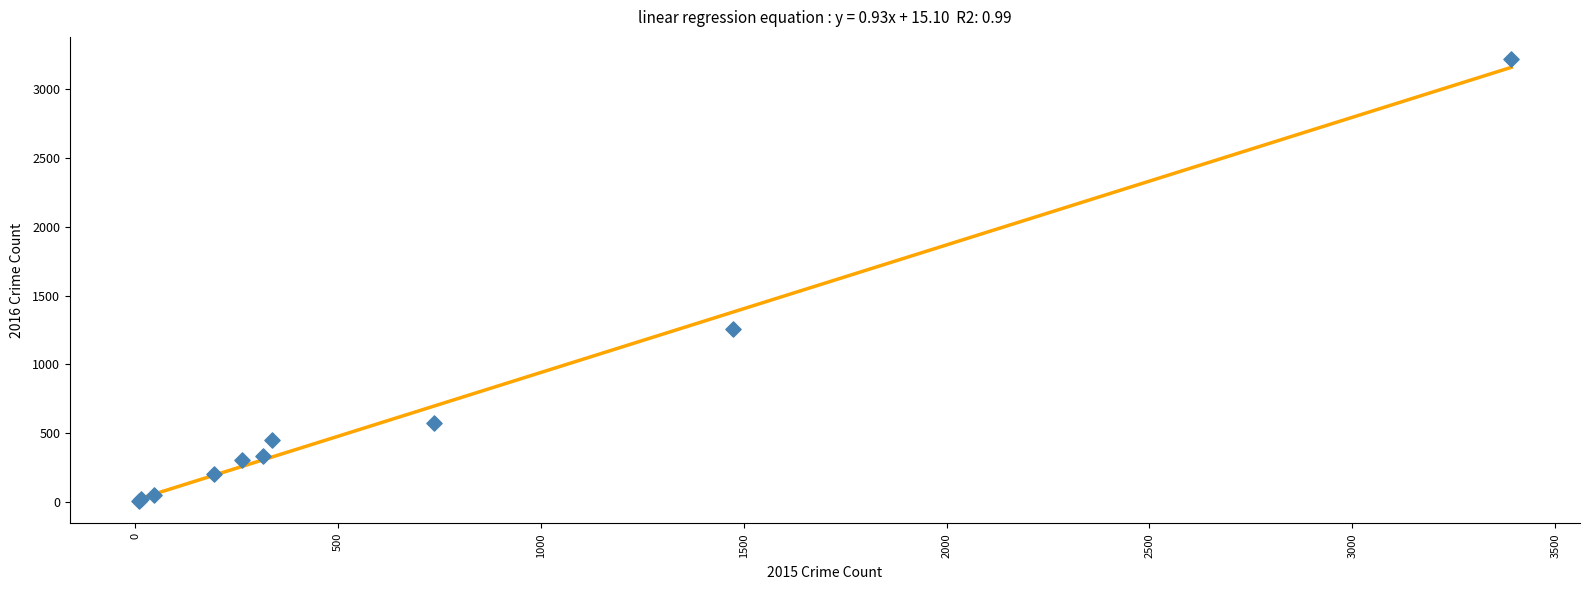

What Y value in the scatter plot is closest to 1612?

1259